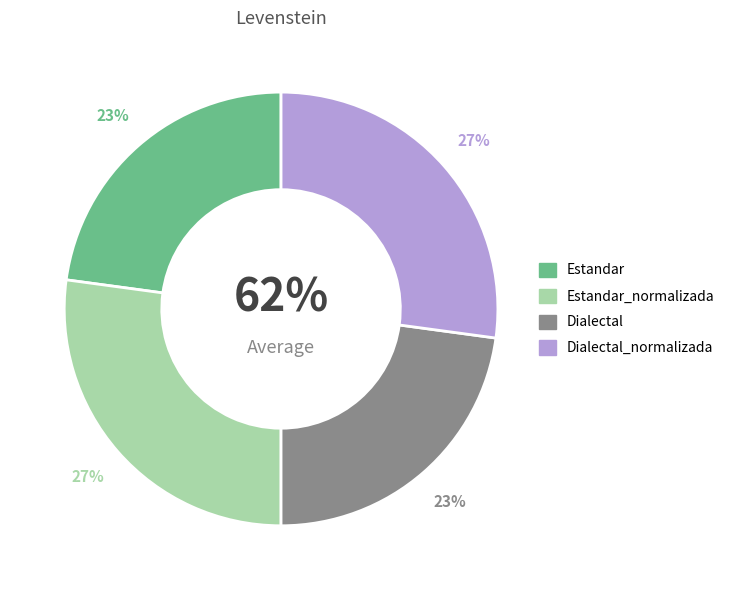

What is the total percentage of Dialectal and Estandar?

45.7%